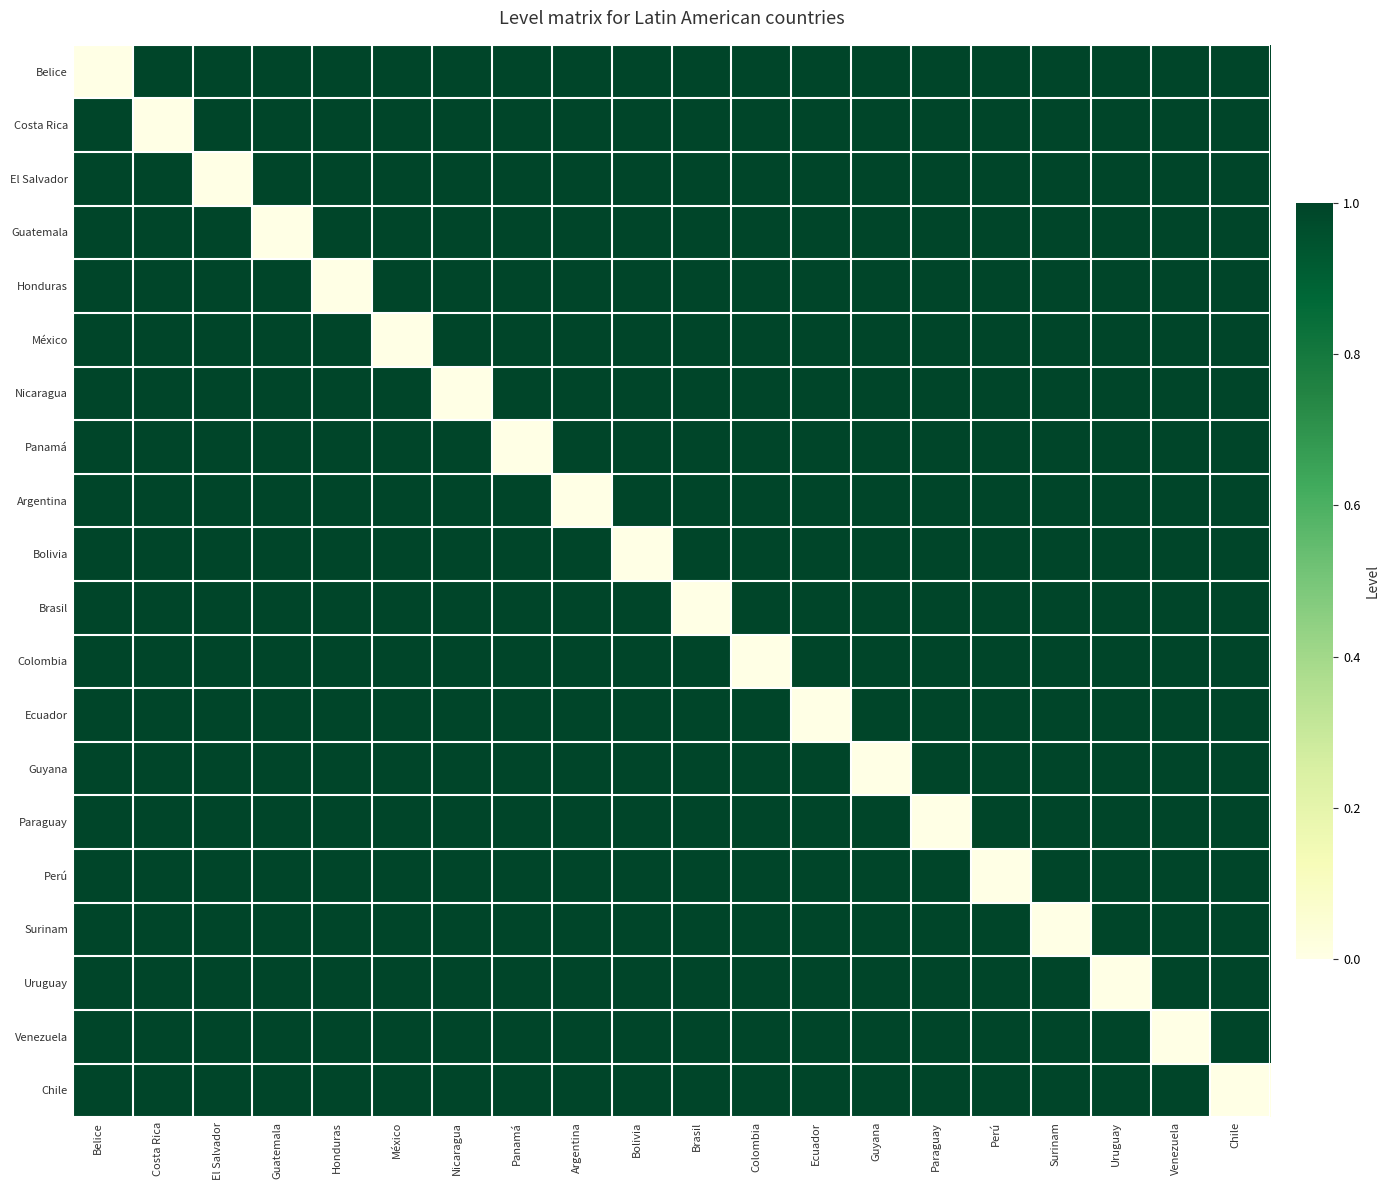

Reading left to right, extract all data points from this chart.

Belice: Belice=0	Costa Rica=1	El Salvador=1	Guatemala=1	Honduras=1	México=1	Nicaragua=1	Panamá=1	Argentina=1	Bolivia=1	Brasil=1	Colombia=1	Ecuador=1	Guyana=1	Paraguay=1	Perú=1	Surinam=1	Uruguay=1	Venezuela=1	Chile=1
Costa Rica: Belice=1	Costa Rica=0	El Salvador=1	Guatemala=1	Honduras=1	México=1	Nicaragua=1	Panamá=1	Argentina=1	Bolivia=1	Brasil=1	Colombia=1	Ecuador=1	Guyana=1	Paraguay=1	Perú=1	Surinam=1	Uruguay=1	Venezuela=1	Chile=1
El Salvador: Belice=1	Costa Rica=1	El Salvador=0	Guatemala=1	Honduras=1	México=1	Nicaragua=1	Panamá=1	Argentina=1	Bolivia=1	Brasil=1	Colombia=1	Ecuador=1	Guyana=1	Paraguay=1	Perú=1	Surinam=1	Uruguay=1	Venezuela=1	Chile=1
Guatemala: Belice=1	Costa Rica=1	El Salvador=1	Guatemala=0	Honduras=1	México=1	Nicaragua=1	Panamá=1	Argentina=1	Bolivia=1	Brasil=1	Colombia=1	Ecuador=1	Guyana=1	Paraguay=1	Perú=1	Surinam=1	Uruguay=1	Venezuela=1	Chile=1
Honduras: Belice=1	Costa Rica=1	El Salvador=1	Guatemala=1	Honduras=0	México=1	Nicaragua=1	Panamá=1	Argentina=1	Bolivia=1	Brasil=1	Colombia=1	Ecuador=1	Guyana=1	Paraguay=1	Perú=1	Surinam=1	Uruguay=1	Venezuela=1	Chile=1
México: Belice=1	Costa Rica=1	El Salvador=1	Guatemala=1	Honduras=1	México=0	Nicaragua=1	Panamá=1	Argentina=1	Bolivia=1	Brasil=1	Colombia=1	Ecuador=1	Guyana=1	Paraguay=1	Perú=1	Surinam=1	Uruguay=1	Venezuela=1	Chile=1
Nicaragua: Belice=1	Costa Rica=1	El Salvador=1	Guatemala=1	Honduras=1	México=1	Nicaragua=0	Panamá=1	Argentina=1	Bolivia=1	Brasil=1	Colombia=1	Ecuador=1	Guyana=1	Paraguay=1	Perú=1	Surinam=1	Uruguay=1	Venezuela=1	Chile=1
Panamá: Belice=1	Costa Rica=1	El Salvador=1	Guatemala=1	Honduras=1	México=1	Nicaragua=1	Panamá=0	Argentina=1	Bolivia=1	Brasil=1	Colombia=1	Ecuador=1	Guyana=1	Paraguay=1	Perú=1	Surinam=1	Uruguay=1	Venezuela=1	Chile=1
Argentina: Belice=1	Costa Rica=1	El Salvador=1	Guatemala=1	Honduras=1	México=1	Nicaragua=1	Panamá=1	Argentina=0	Bolivia=1	Brasil=1	Colombia=1	Ecuador=1	Guyana=1	Paraguay=1	Perú=1	Surinam=1	Uruguay=1	Venezuela=1	Chile=1
Bolivia: Belice=1	Costa Rica=1	El Salvador=1	Guatemala=1	Honduras=1	México=1	Nicaragua=1	Panamá=1	Argentina=1	Bolivia=0	Brasil=1	Colombia=1	Ecuador=1	Guyana=1	Paraguay=1	Perú=1	Surinam=1	Uruguay=1	Venezuela=1	Chile=1
Brasil: Belice=1	Costa Rica=1	El Salvador=1	Guatemala=1	Honduras=1	México=1	Nicaragua=1	Panamá=1	Argentina=1	Bolivia=1	Brasil=0	Colombia=1	Ecuador=1	Guyana=1	Paraguay=1	Perú=1	Surinam=1	Uruguay=1	Venezuela=1	Chile=1
Colombia: Belice=1	Costa Rica=1	El Salvador=1	Guatemala=1	Honduras=1	México=1	Nicaragua=1	Panamá=1	Argentina=1	Bolivia=1	Brasil=1	Colombia=0	Ecuador=1	Guyana=1	Paraguay=1	Perú=1	Surinam=1	Uruguay=1	Venezuela=1	Chile=1
Ecuador: Belice=1	Costa Rica=1	El Salvador=1	Guatemala=1	Honduras=1	México=1	Nicaragua=1	Panamá=1	Argentina=1	Bolivia=1	Brasil=1	Colombia=1	Ecuador=0	Guyana=1	Paraguay=1	Perú=1	Surinam=1	Uruguay=1	Venezuela=1	Chile=1
Guyana: Belice=1	Costa Rica=1	El Salvador=1	Guatemala=1	Honduras=1	México=1	Nicaragua=1	Panamá=1	Argentina=1	Bolivia=1	Brasil=1	Colombia=1	Ecuador=1	Guyana=0	Paraguay=1	Perú=1	Surinam=1	Uruguay=1	Venezuela=1	Chile=1
Paraguay: Belice=1	Costa Rica=1	El Salvador=1	Guatemala=1	Honduras=1	México=1	Nicaragua=1	Panamá=1	Argentina=1	Bolivia=1	Brasil=1	Colombia=1	Ecuador=1	Guyana=1	Paraguay=0	Perú=1	Surinam=1	Uruguay=1	Venezuela=1	Chile=1
Perú: Belice=1	Costa Rica=1	El Salvador=1	Guatemala=1	Honduras=1	México=1	Nicaragua=1	Panamá=1	Argentina=1	Bolivia=1	Brasil=1	Colombia=1	Ecuador=1	Guyana=1	Paraguay=1	Perú=0	Surinam=1	Uruguay=1	Venezuela=1	Chile=1
Surinam: Belice=1	Costa Rica=1	El Salvador=1	Guatemala=1	Honduras=1	México=1	Nicaragua=1	Panamá=1	Argentina=1	Bolivia=1	Brasil=1	Colombia=1	Ecuador=1	Guyana=1	Paraguay=1	Perú=1	Surinam=0	Uruguay=1	Venezuela=1	Chile=1
Uruguay: Belice=1	Costa Rica=1	El Salvador=1	Guatemala=1	Honduras=1	México=1	Nicaragua=1	Panamá=1	Argentina=1	Bolivia=1	Brasil=1	Colombia=1	Ecuador=1	Guyana=1	Paraguay=1	Perú=1	Surinam=1	Uruguay=0	Venezuela=1	Chile=1
Venezuela: Belice=1	Costa Rica=1	El Salvador=1	Guatemala=1	Honduras=1	México=1	Nicaragua=1	Panamá=1	Argentina=1	Bolivia=1	Brasil=1	Colombia=1	Ecuador=1	Guyana=1	Paraguay=1	Perú=1	Surinam=1	Uruguay=1	Venezuela=0	Chile=1
Chile: Belice=1	Costa Rica=1	El Salvador=1	Guatemala=1	Honduras=1	México=1	Nicaragua=1	Panamá=1	Argentina=1	Bolivia=1	Brasil=1	Colombia=1	Ecuador=1	Guyana=1	Paraguay=1	Perú=1	Surinam=1	Uruguay=1	Venezuela=1	Chile=0